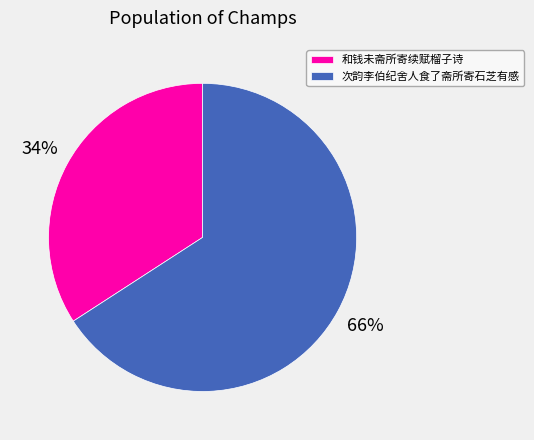

Is there any slice that represents more than half of the pie?

Yes